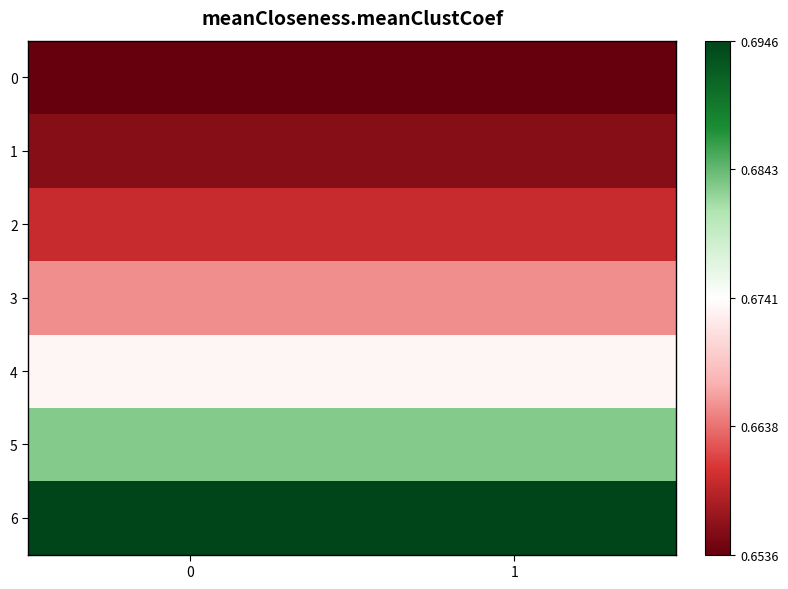

At 0, list the series in order from largest to smallest.

6, 5, 4, 3, 2, 1, 0